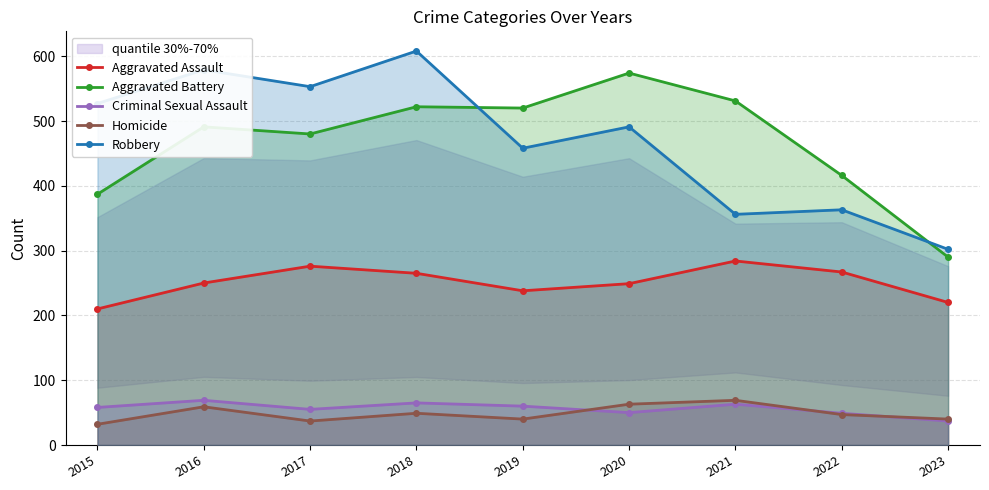

How many interior local peaks does the Aggravated Assault series have?

2